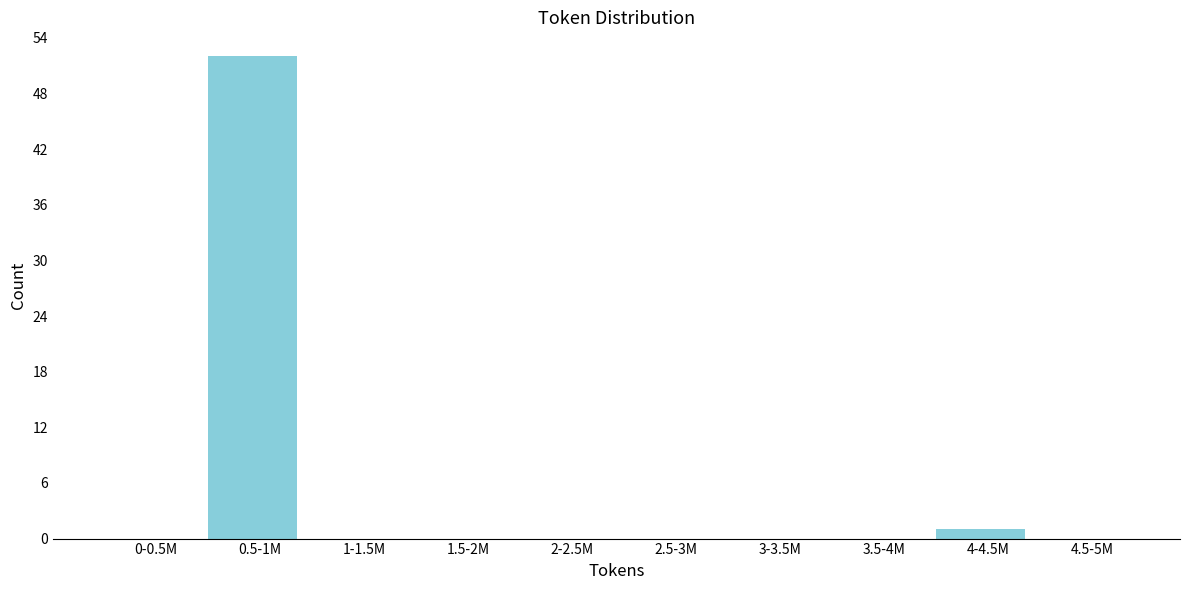

Reading left to right, extract all data points from this chart.

0-0.5M=0	0.5-1M=52	1-1.5M=0	1.5-2M=0	2-2.5M=0	2.5-3M=0	3-3.5M=0	3.5-4M=0	4-4.5M=1	4.5-5M=0